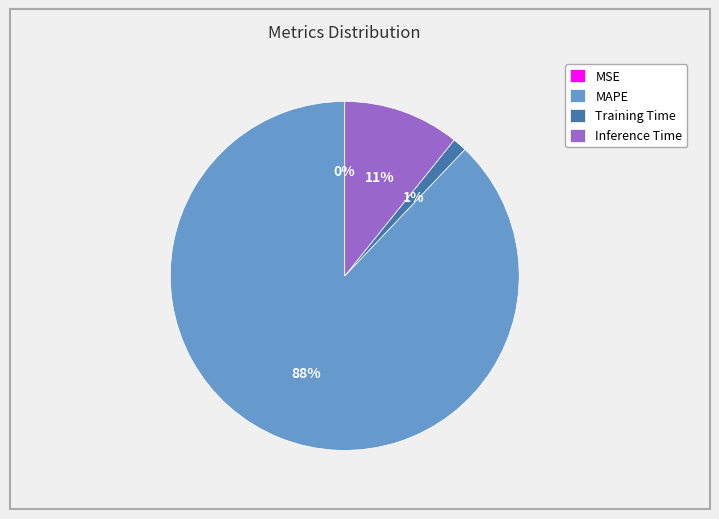

To the nearest percent, what is the combined percentage of MAPE and Training Time?

89%